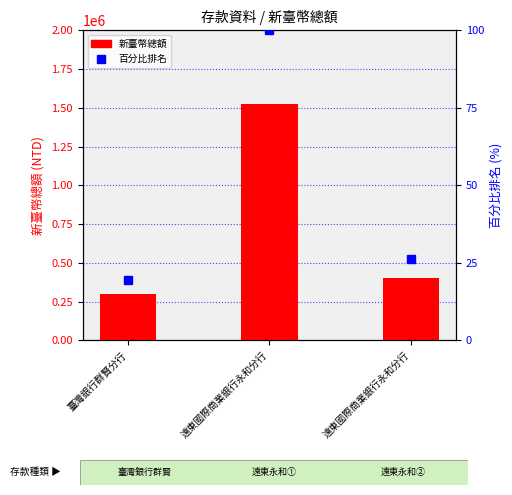

What is the average value of the 百分比排名 series?

48.6